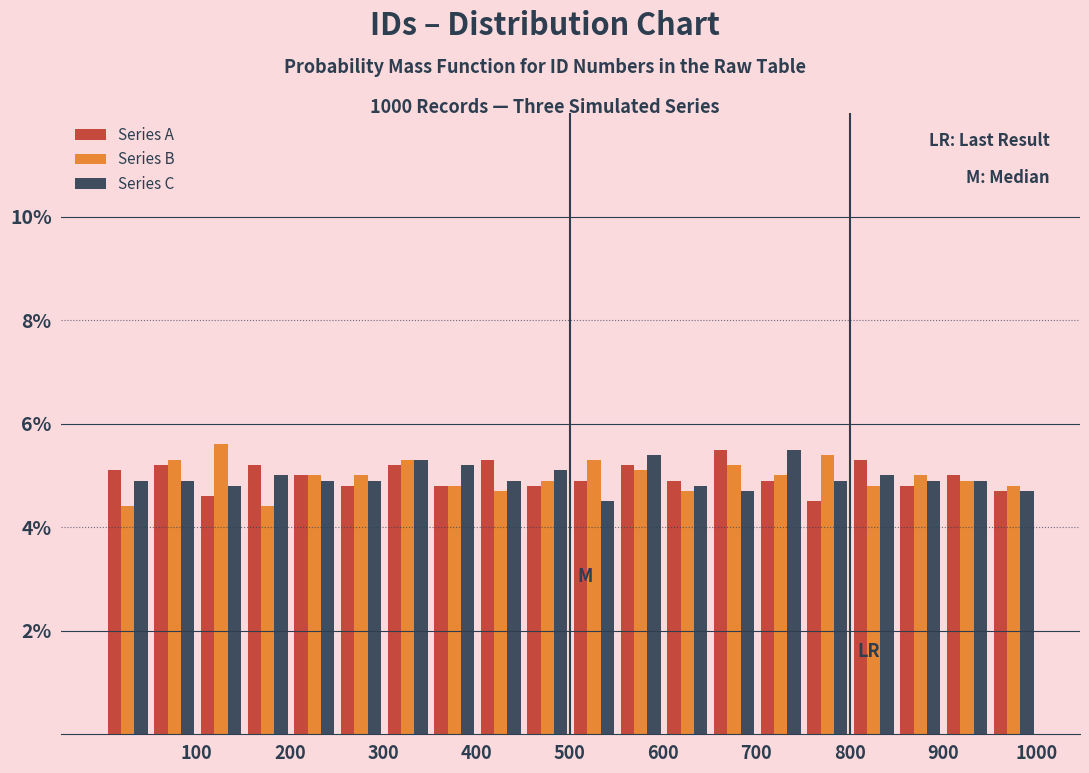

What is the height of the Series C bar covering 101 to 151 on the x-axis? Neither the bar edges nor the heights are printed on the chart, so give them approximately, as read against the axes.

4.8